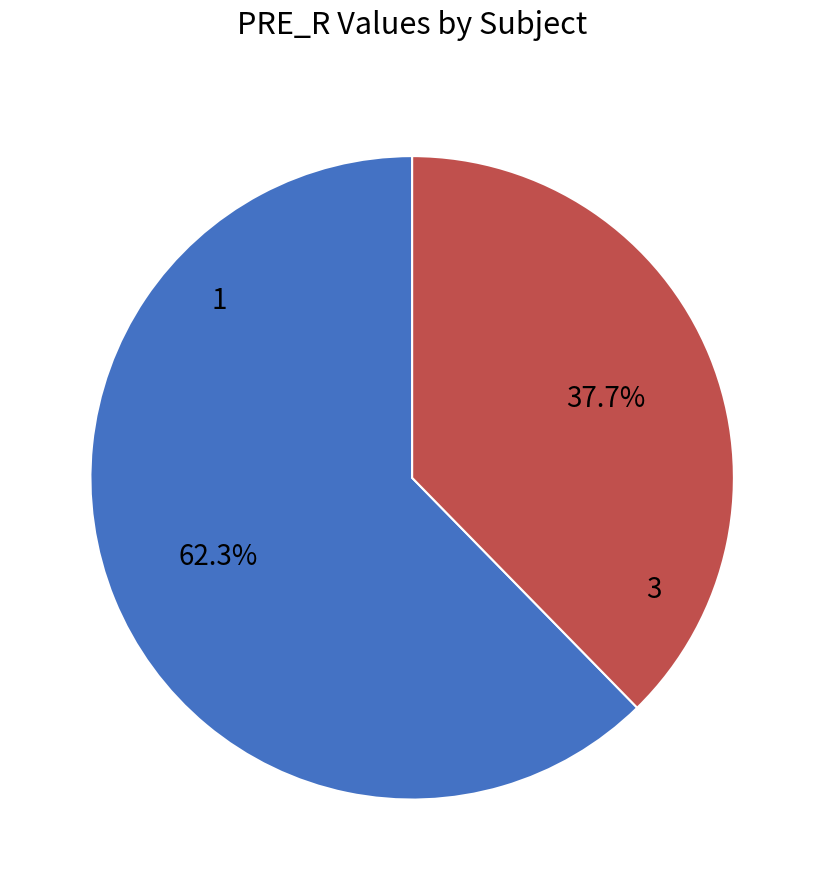

How many slices are in this pie chart?

2